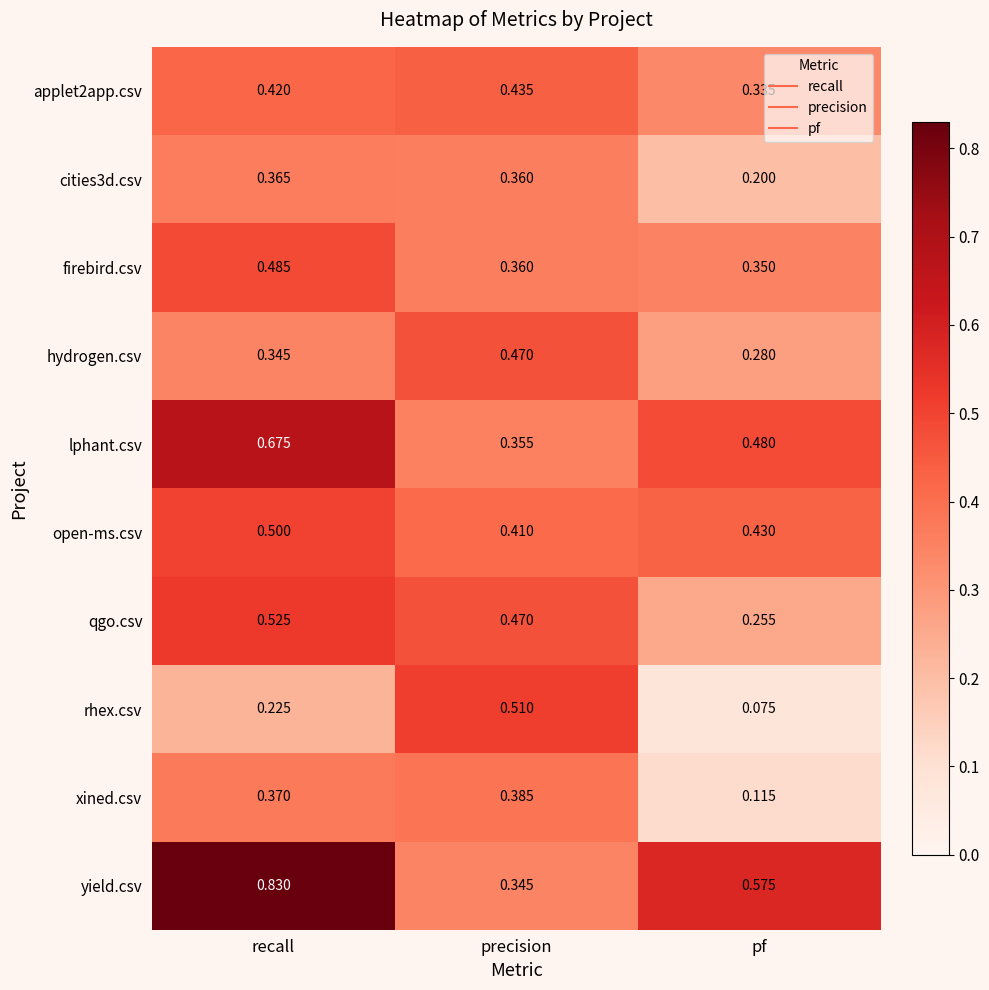

List the labels in order of lphant.csv value, smallest first.

precision, pf, recall